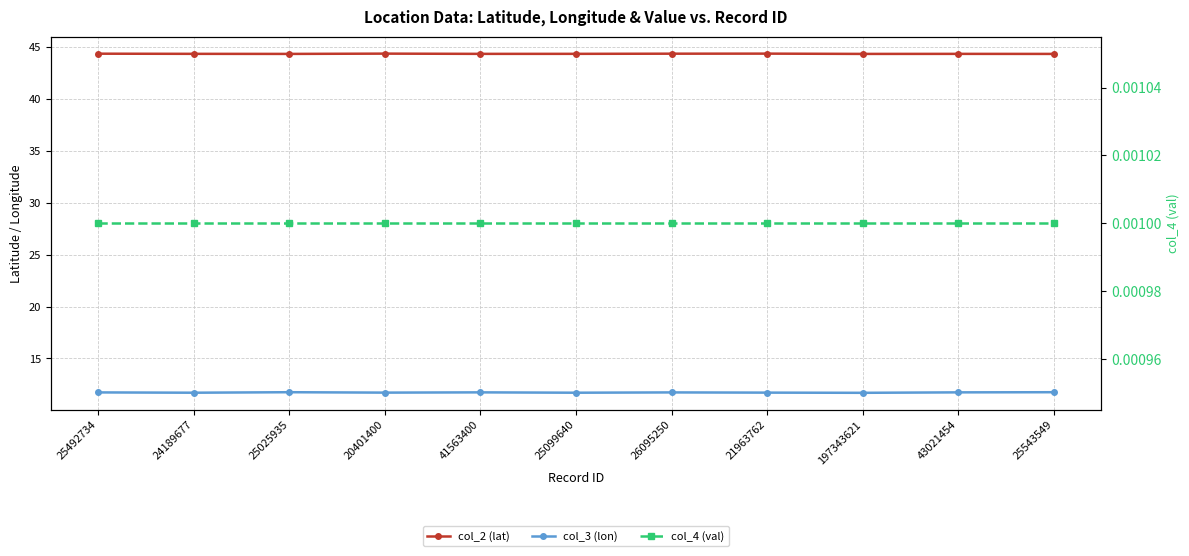

Rank the categories by col_4 (val) value from lowest to highest.

25492734, 24189677, 25025935, 20401400, 41563400, 25099640, 26095250, 21963762, 197343621, 43021454, 25543549